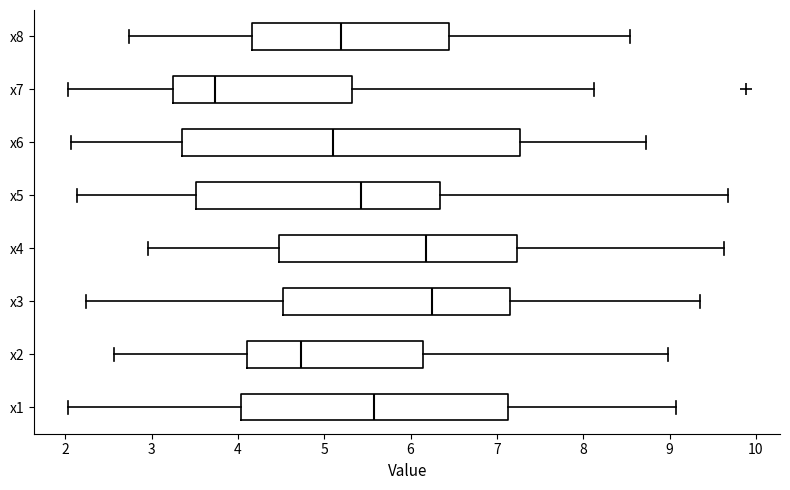

Where does the median line of the box for x4 sit on the x-axis? The values are not printed on the chart, so give them approximately, as read against the axis.

6.2